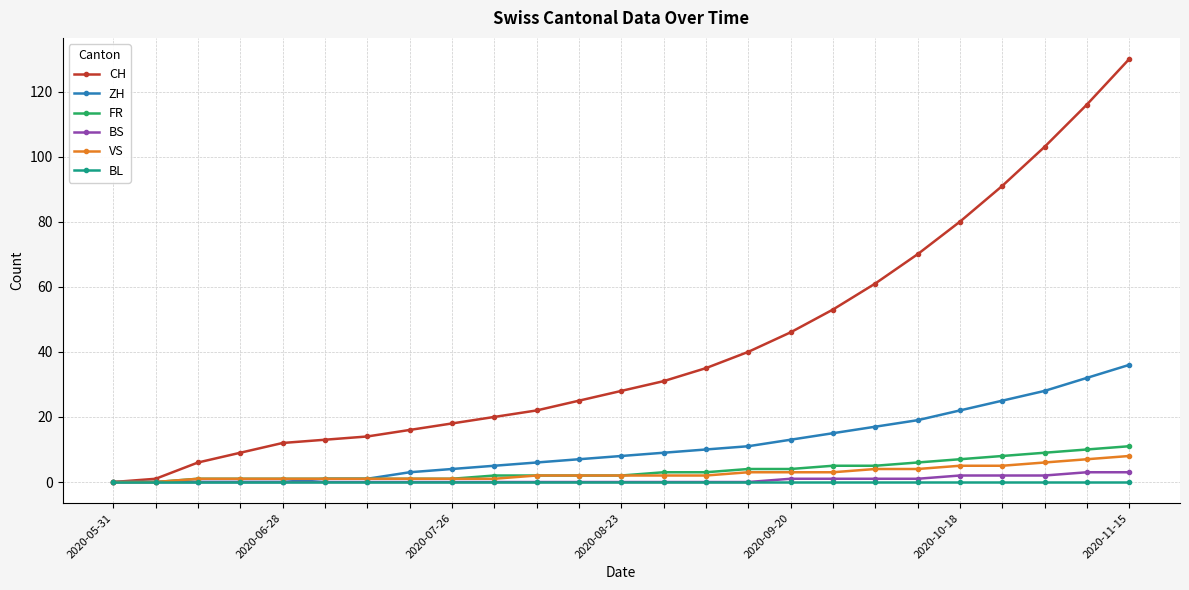

Which series has the largest total across all categories?

CH